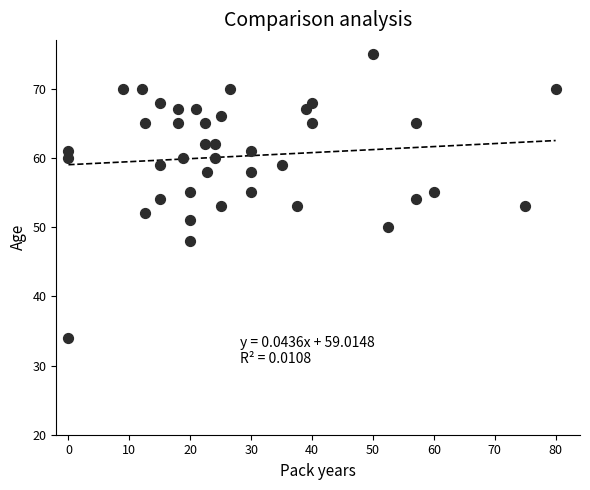

What is the range of Y values (max minus min)?

41